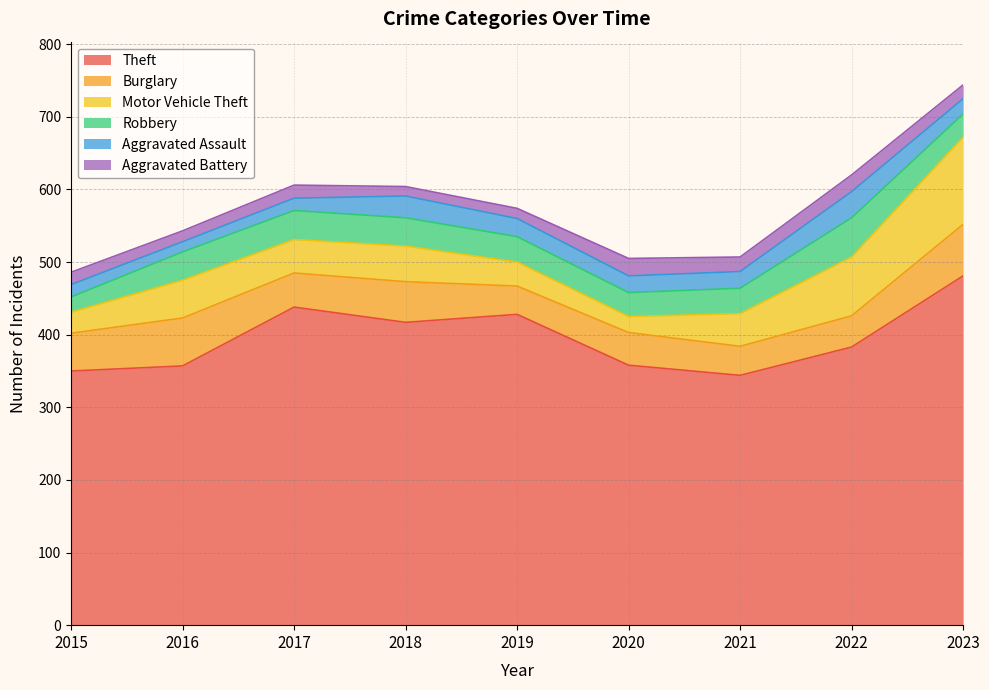

What is the difference between the highest and lowest values at 2015?

333